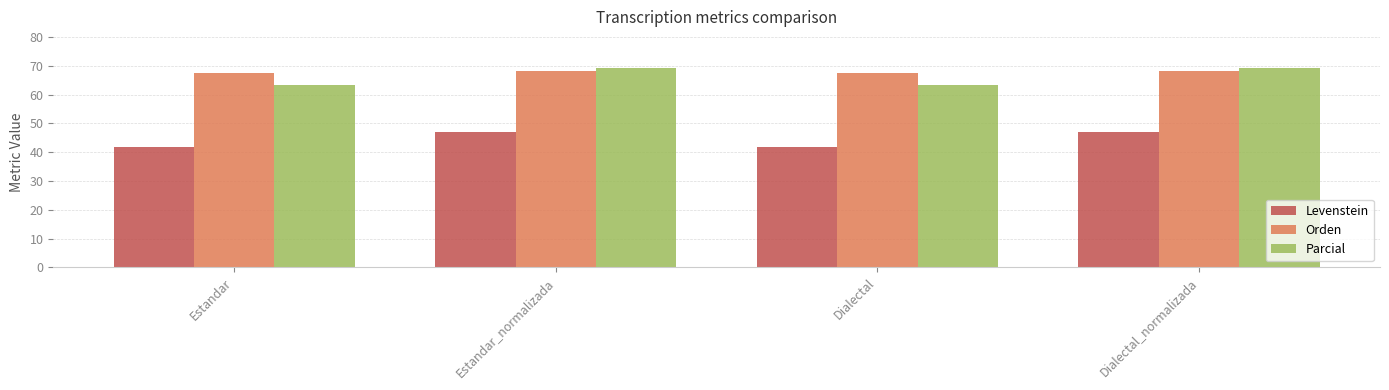

What is the total value across all series at Estandar?

172.9